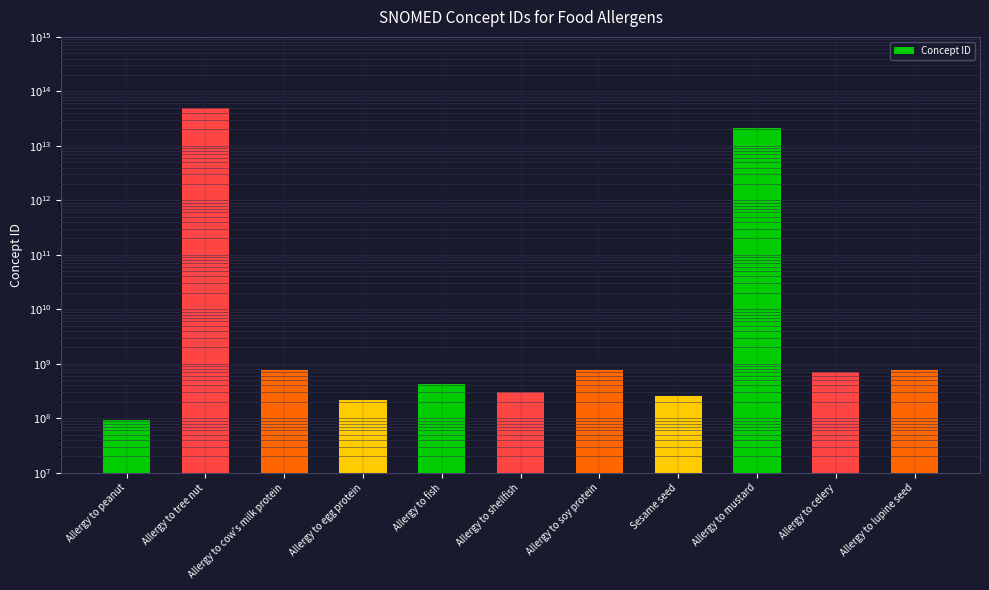

What position from the right is Allergy to egg protein?

8